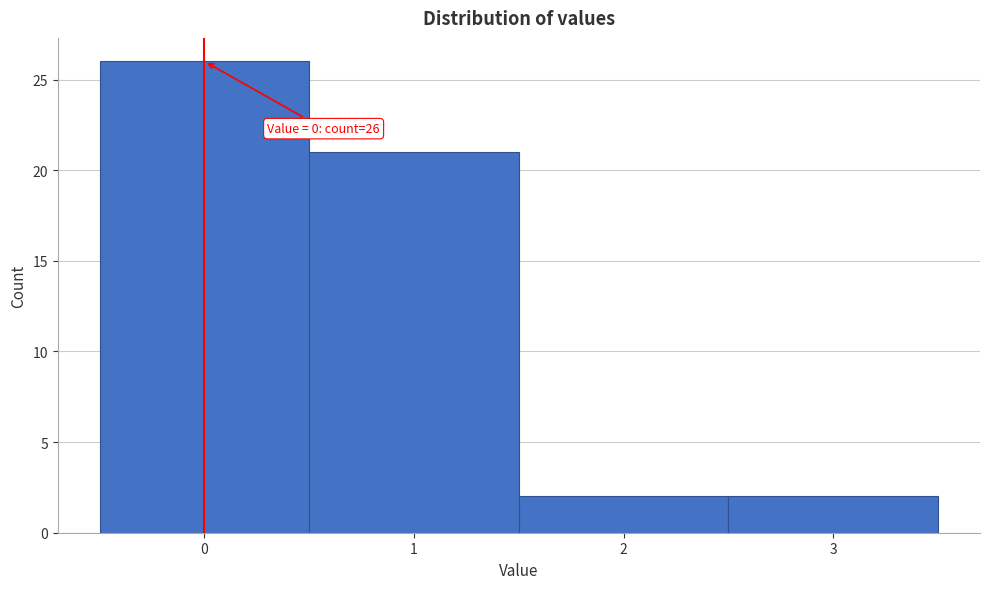

Which range on the x-axis has the tallest bar?

-0.5 to 0.5